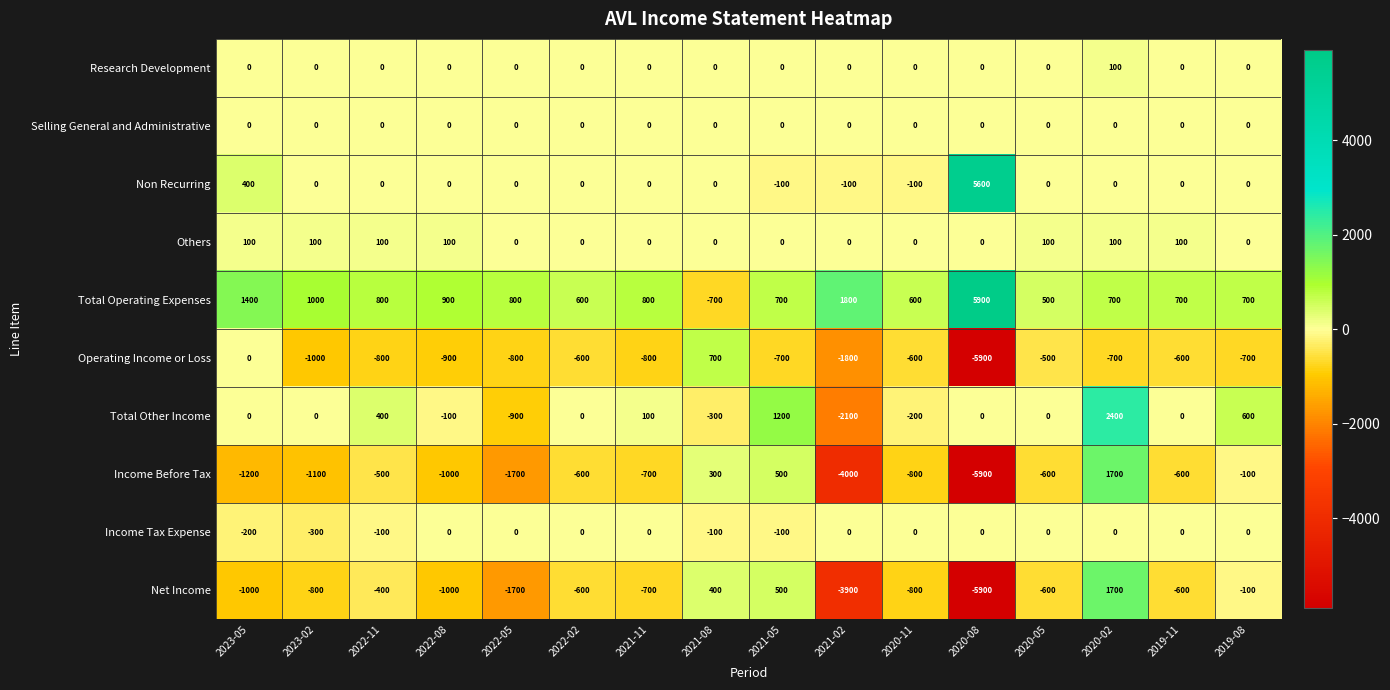

Which series has the largest total across all categories?

Total Operating Expenses